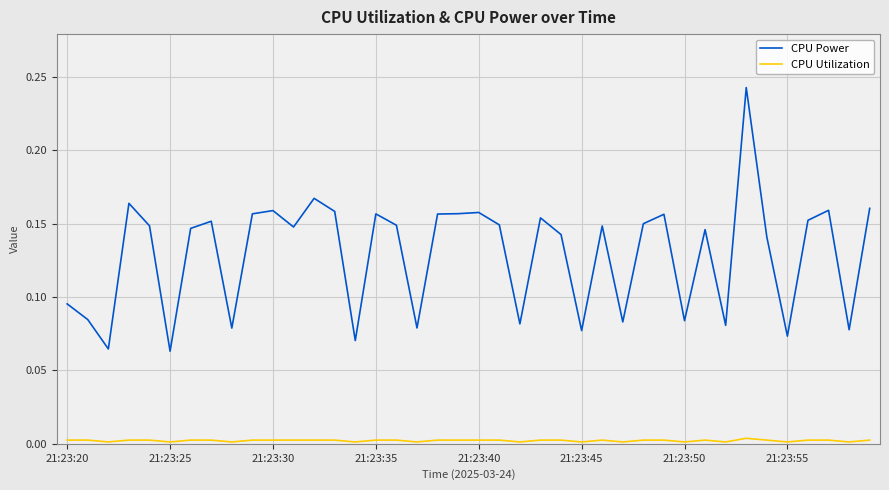

Which series has the widest spread of values?

CPU Power